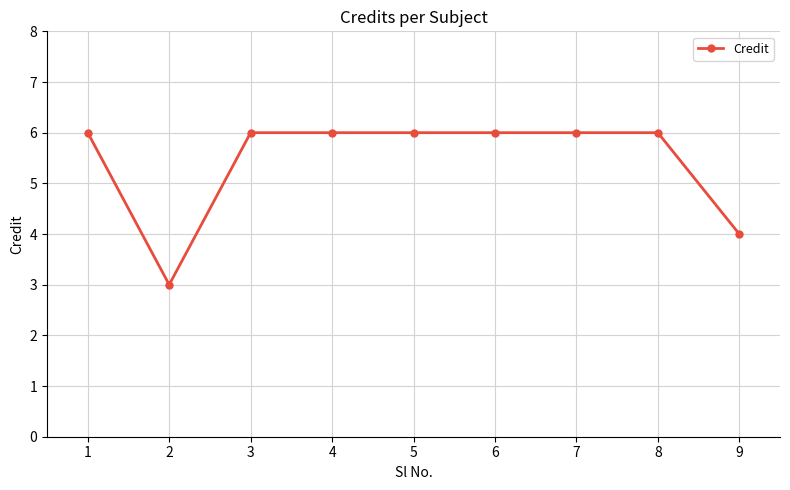

How many data points are less than 6?

2